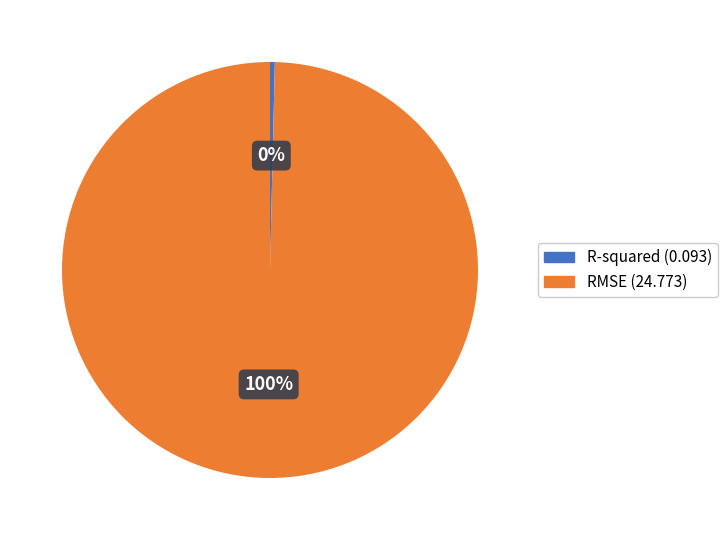

Does R-squared represent more than half of the total?

No